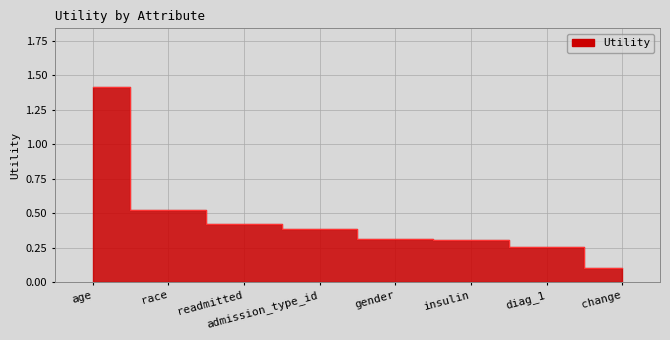

What is the difference between the maximum and minimum values?

1.3